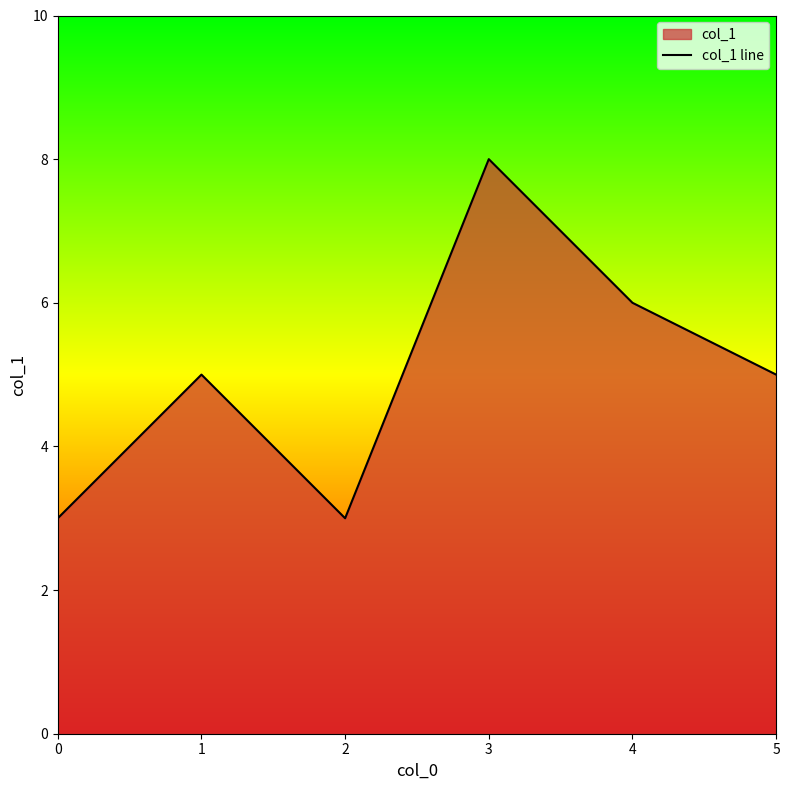

True or false: there are more than 1 points higher than both neighbors.

True